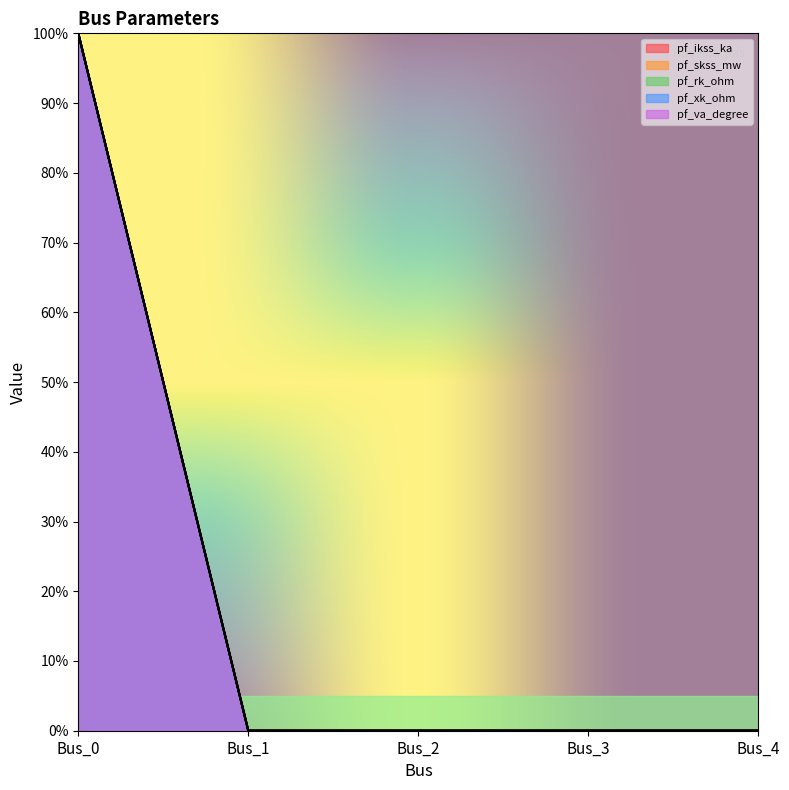

Does the chart display data point markers on the line(s)?

No